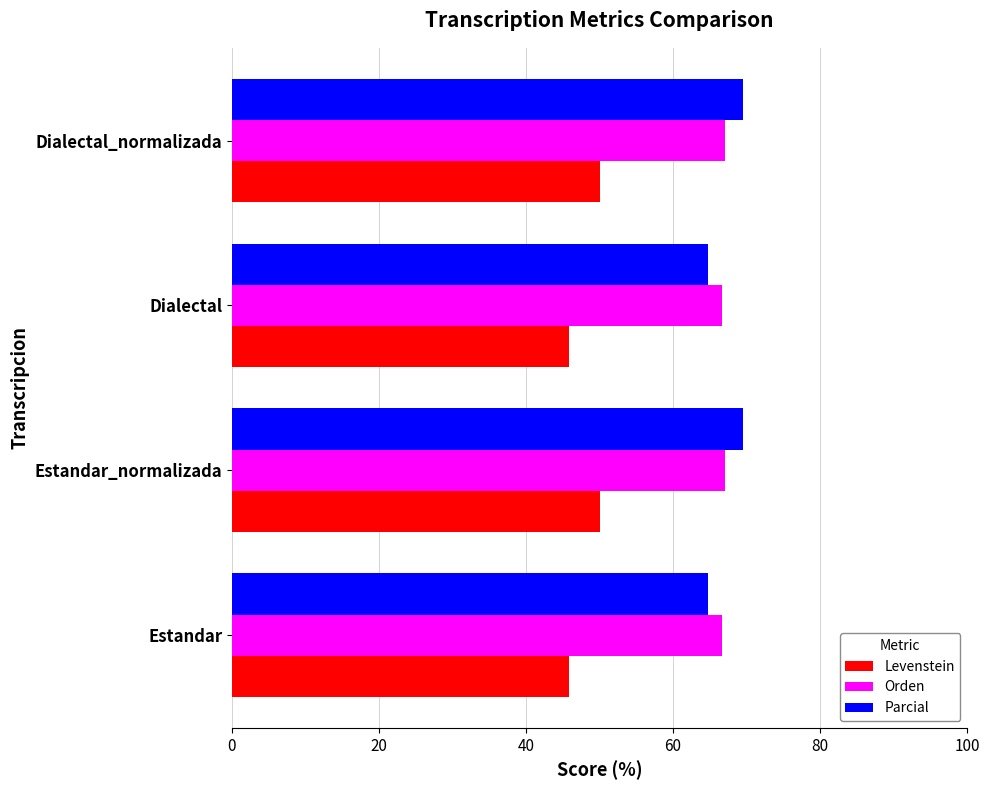

The value of Parcial at Estandar_normalizada is 123.3. True or false?

False